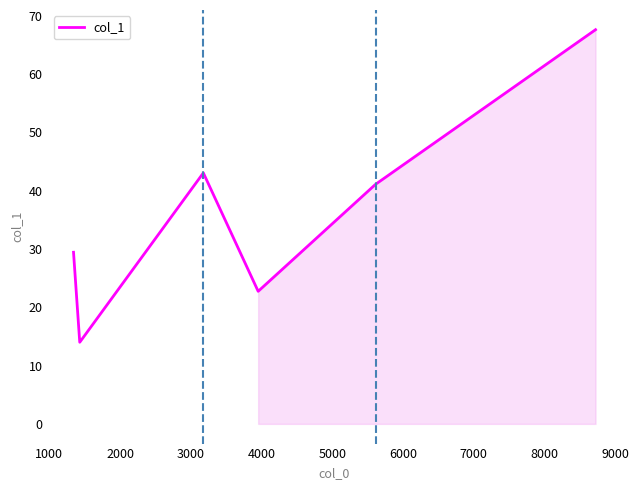

Does the chart have visible grid lines?

No